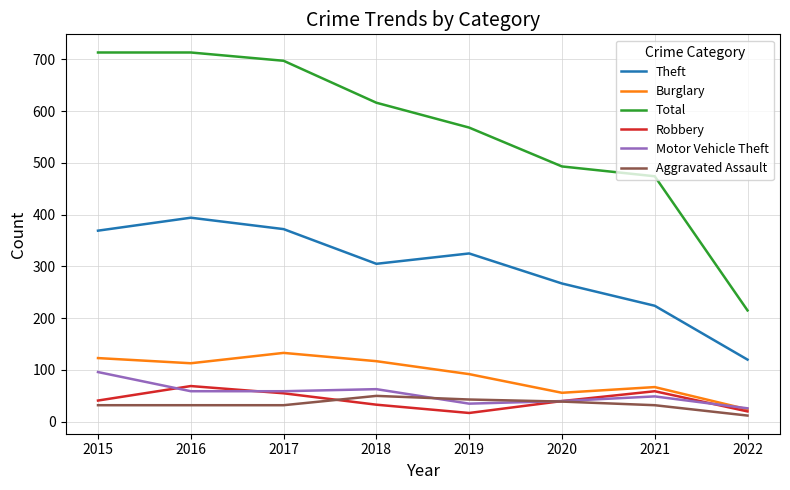

Which category has the highest value in the Theft series?

2016